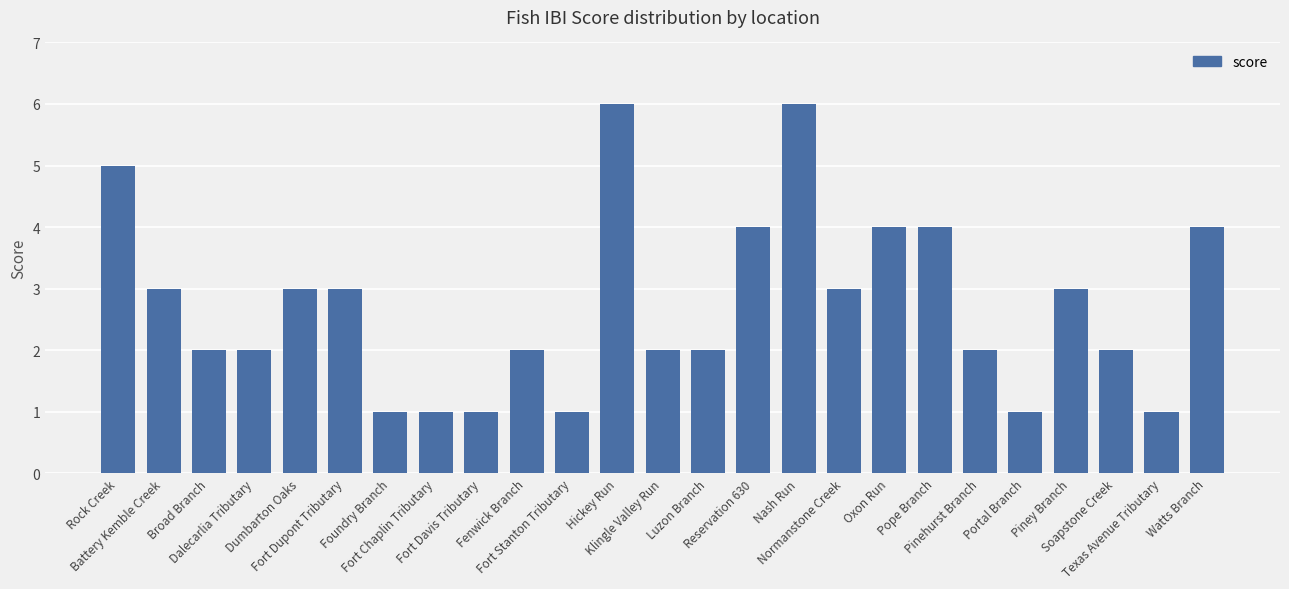

What is the difference between the values at Fort Dupont Tributary and Reservation 630?

1